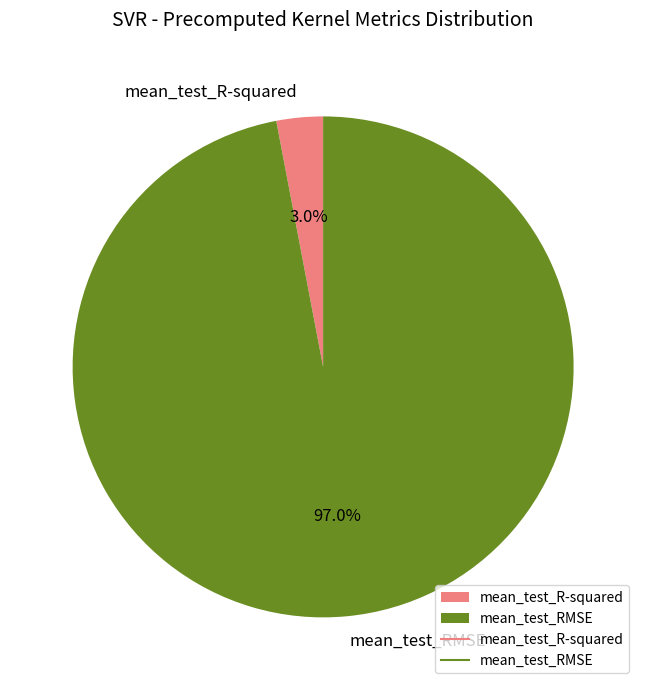

Does mean_test_RMSE represent more than half of the total?

Yes